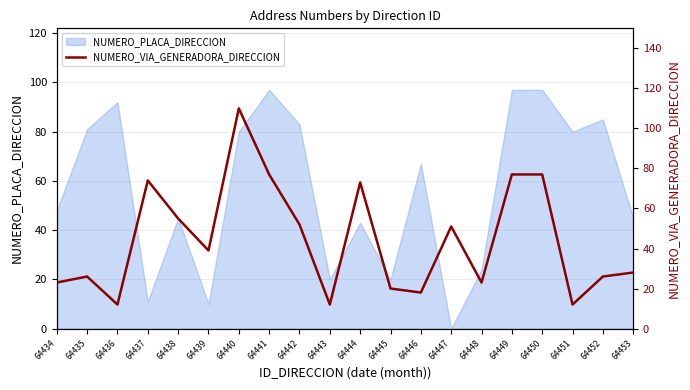

Is it true that NUMERO_PLACA_DIRECCION equals 97 at 64450?

True